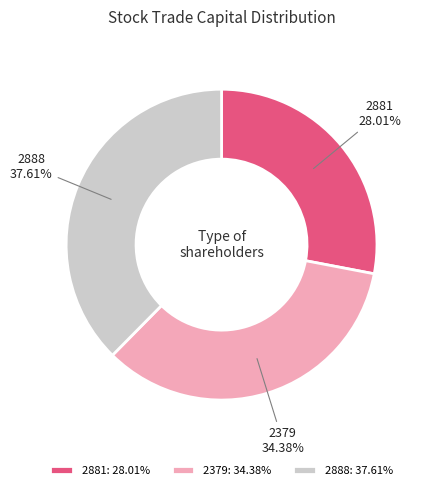

Combined, do 2379 and 2881 account for over 50%?

Yes